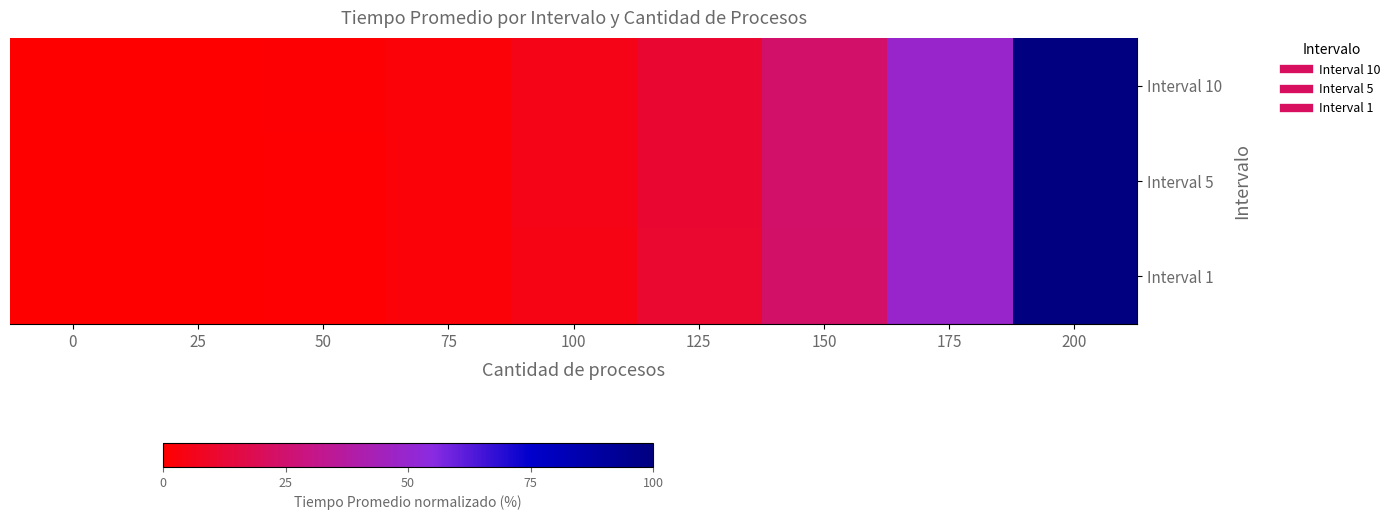

Reading left to right, list all the values displayed in this chart.

Interval 10: 0=0.0	25=0.2	50=0.9	75=2.3	100=5.3	125=11.5	150=24.0	175=49.1	200=100.0
Interval 5: 0=0.0	25=0.2	50=0.8	75=2.2	100=5.2	125=11.4	150=23.9	175=49.1	200=100.0
Interval 1: 0=0.0	25=0.1	50=0.7	75=2.0	100=4.9	125=11.0	150=23.8	175=49.1	200=100.0